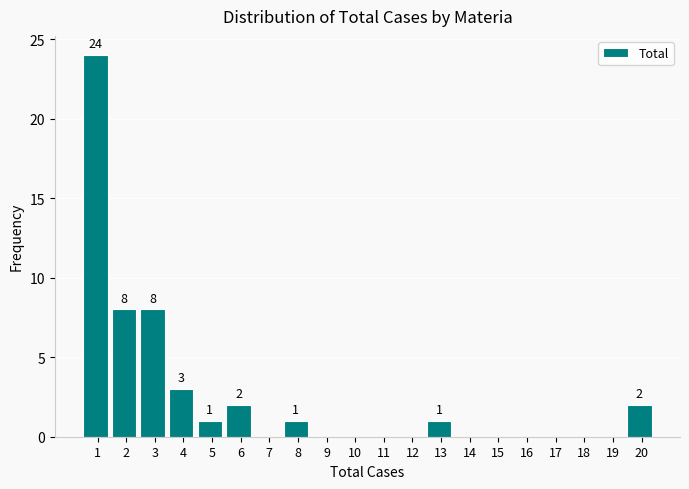

Reading left to right, list all the values displayed in this chart.

1=24	2=8	3=8	4=3	5=1	6=2	7=0	8=1	9=0	10=0	11=0	12=0	13=1	14=0	15=0	16=0	17=0	18=0	19=0	20=2